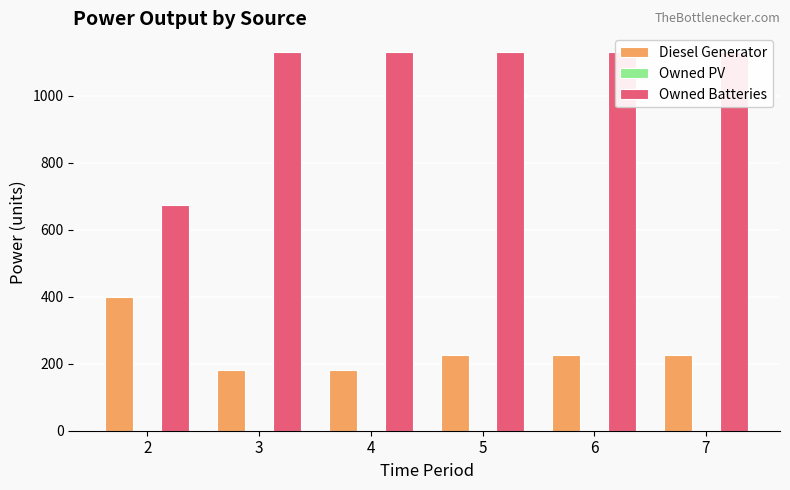

The Owned Batteries series shows 1940 at 6. True or false?

False